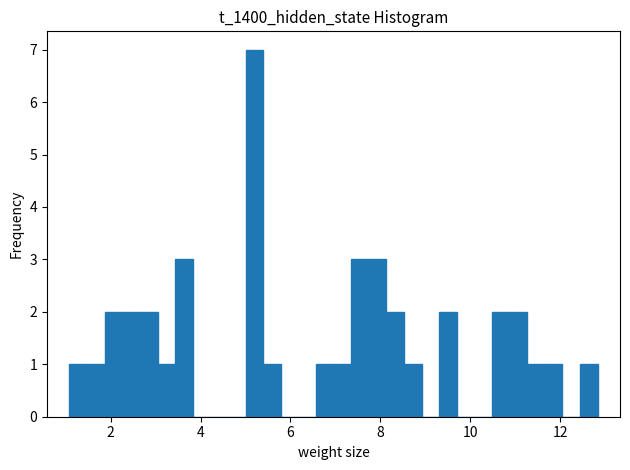

Around what value on the x-axis is the tallest bar? Give the approximate position of its centre, as read against the axis.

5.2